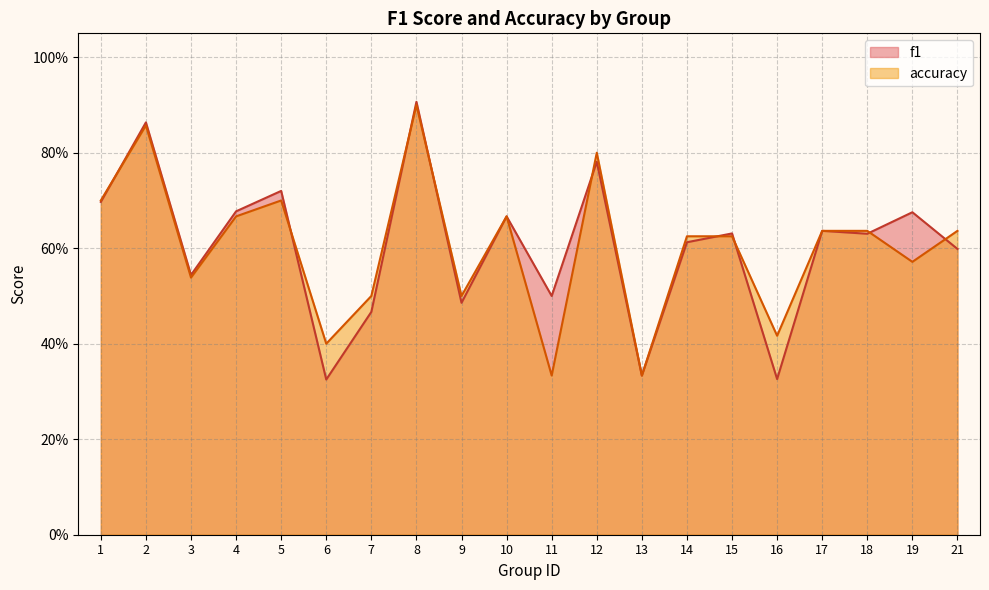

What is the difference between the f1 values at 6 and 14?

0.3